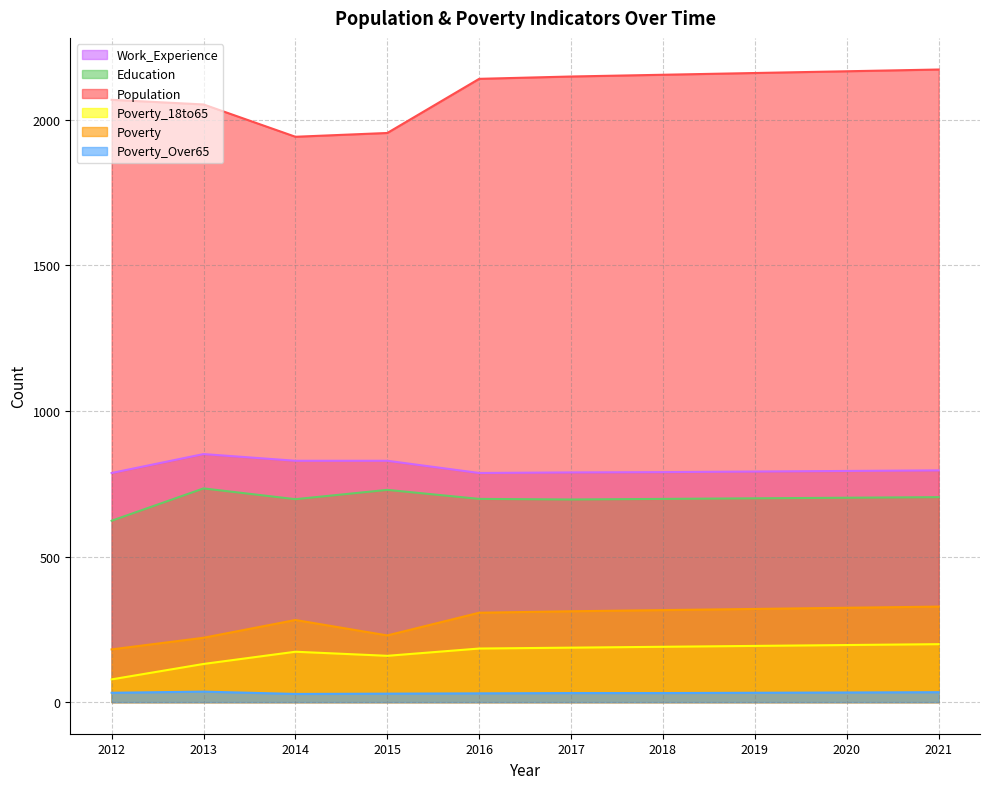

True or false: Population has more than 0 points higher than both neighbors.

False